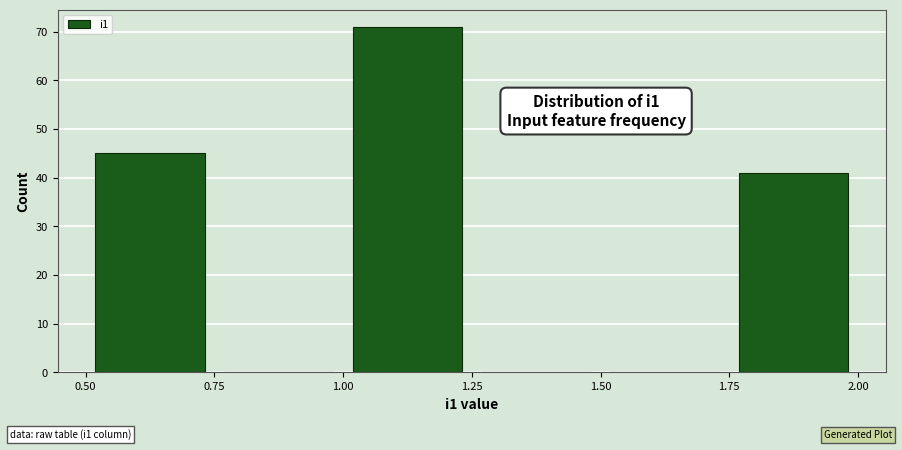

Over which range of the x-axis is the bar tallest?

1.00 to 1.25